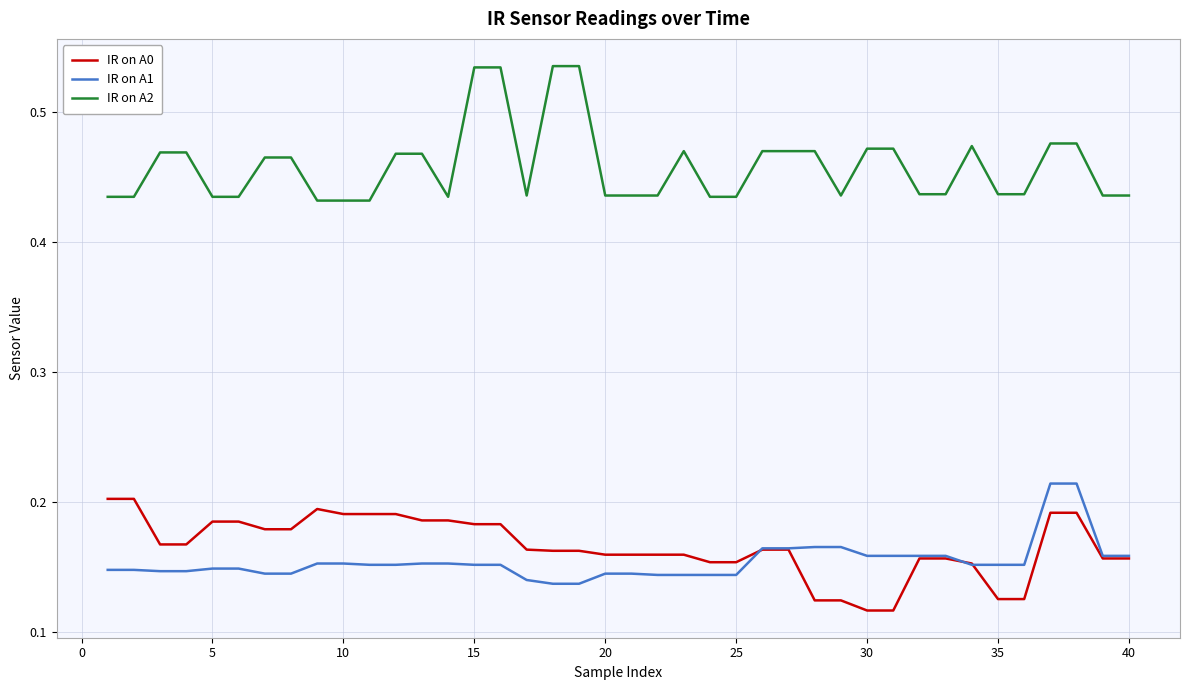

Which series has the largest total across all categories?

IR on A2